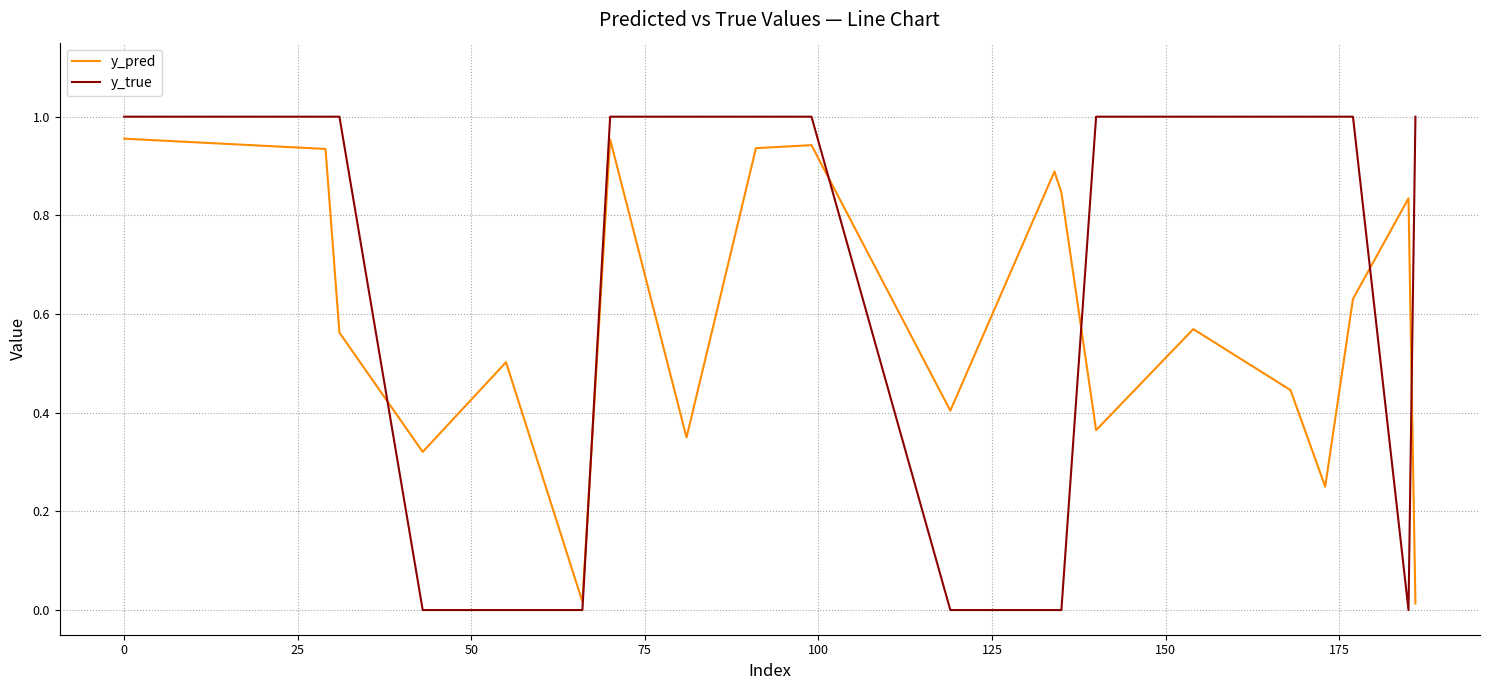

Rank the series by their average value, from highest to lowest.

y_true, y_pred